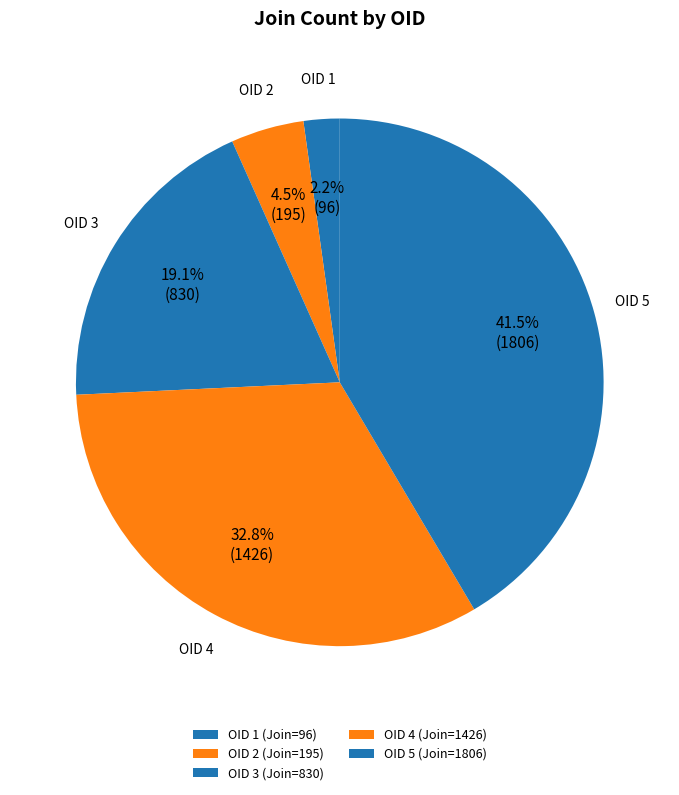

Is there any slice that represents more than half of the pie?

No